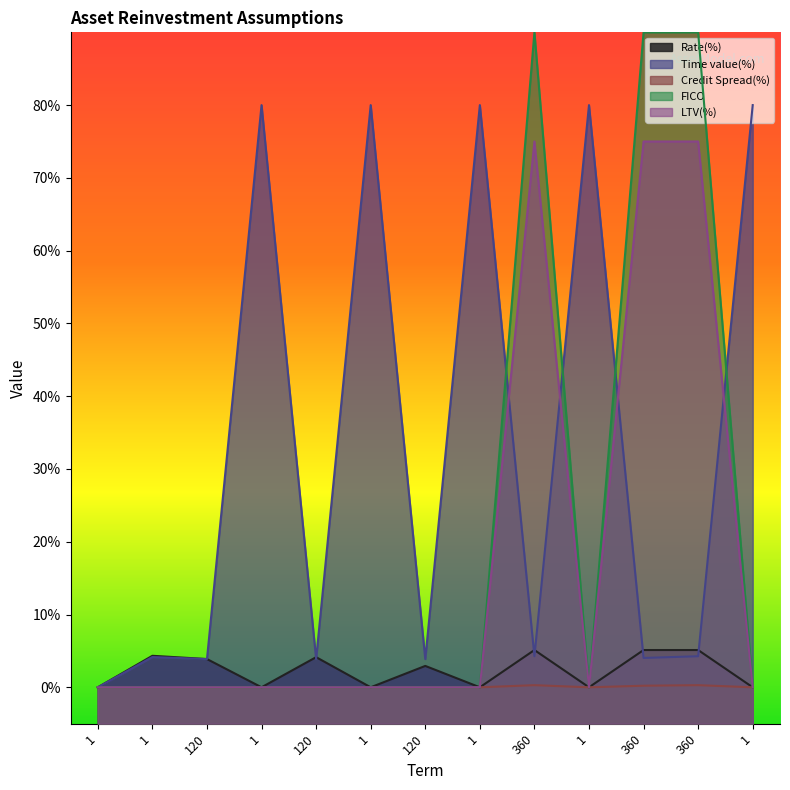

Between 120 and 360, which series saw the biggest shift?

LTV(%)